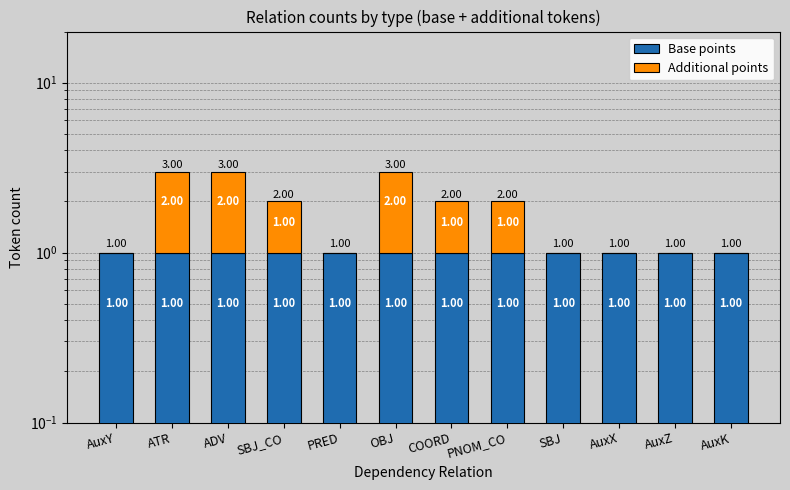

At which category is the sum across all series the highest?

ATR